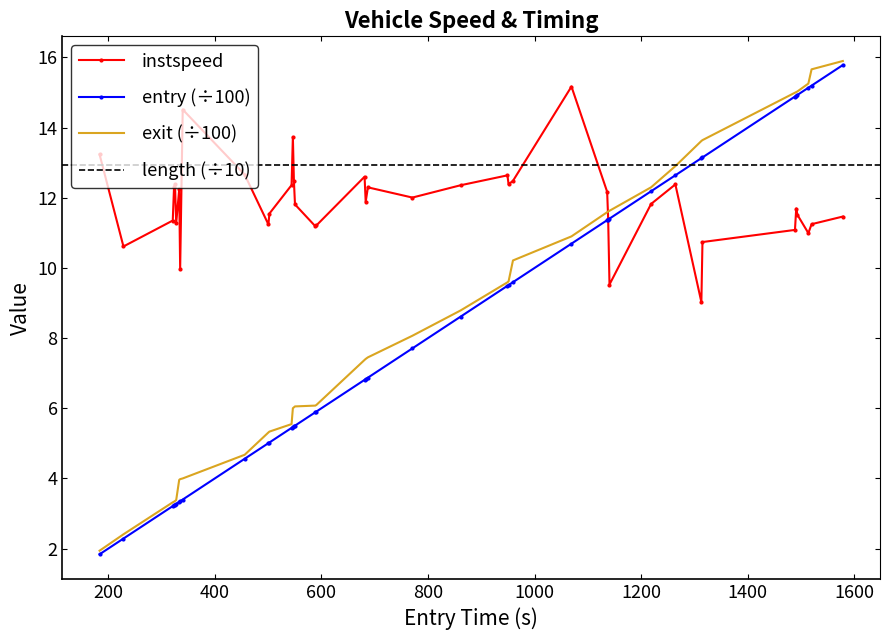

Reading left to right, what are all the values shown in this chart?

instspeed: 13.2	10.6	11.4	12.3	12.4	11.3	12.2	10.0	14.5	12.7	11.2	11.5	12.4	13.7	12.5	11.8	11.2	11.2	12.6	11.9	12.3	12.0	12.4	12.6	12.4	12.5	15.2	12.2	11.4	9.5	11.8	12.4	9.0	10.7	11.1	11.7	11.5	11.0	11.2	11.5
entry: 1.8	2.3	3.2	3.2	3.3	3.3	3.3	3.4	3.4	4.6	5.0	5.0	5.4	5.5	5.5	5.5	5.9	5.9	6.8	6.8	6.9	7.7	8.6	9.5	9.5	9.6	10.7	11.4	11.4	11.4	12.2	12.6	13.1	13.2	14.9	14.9	14.9	15.1	15.2	15.8
exit: 1.9	2.4	3.3	3.3	3.4	3.4	4.0	4.0	4.0	4.7	5.3	5.3	5.5	6.0	6.0	6.1	6.1	6.1	7.4	7.4	7.5	8.1	8.8	9.6	9.6	10.2	10.9	11.6	11.6	11.6	12.3	12.9	13.6	13.6	15.0	15.0	15.0	15.3	15.7	15.9